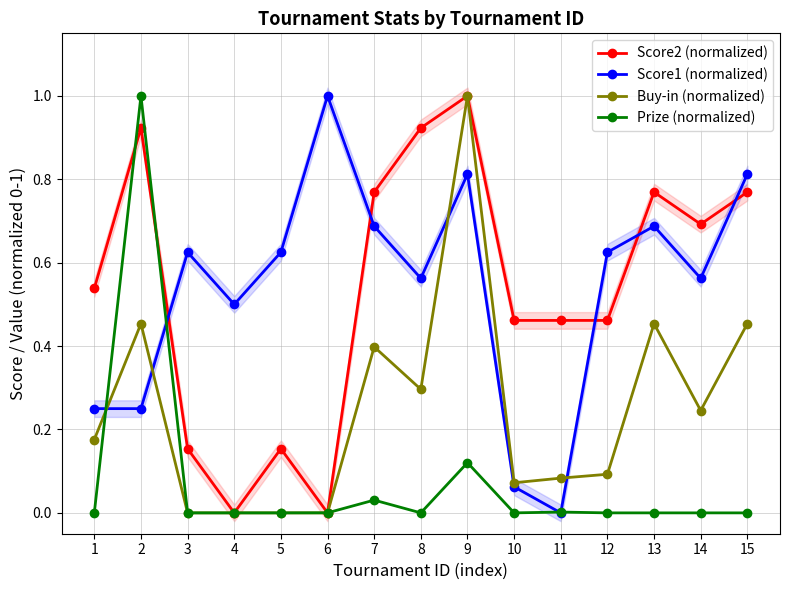

The Score2 (normalized) series shows 1.2 at 15. True or false?

False